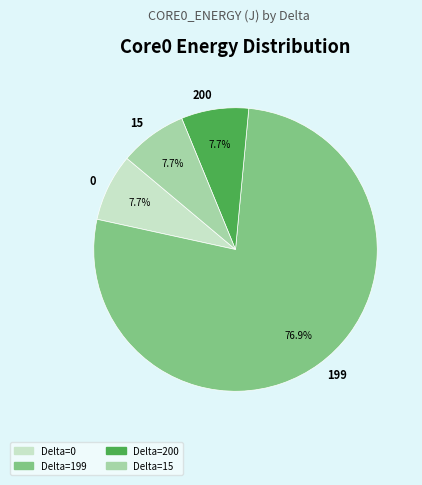

The 199 slice represents 14% of the pie. True or false?

False